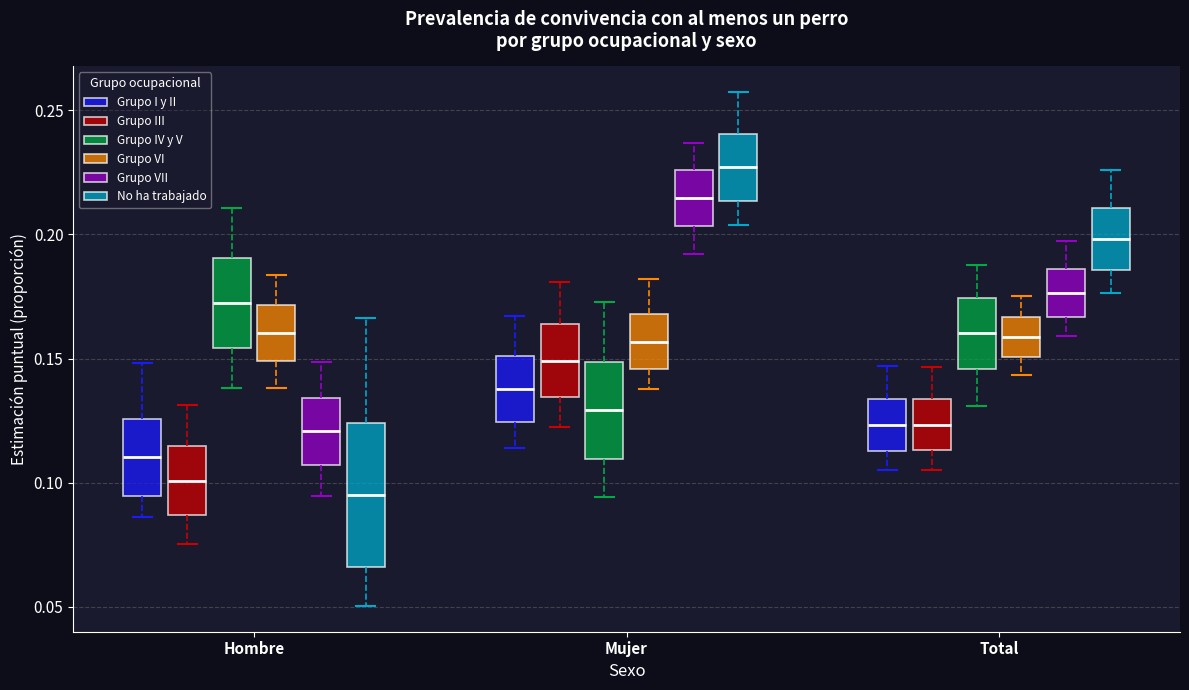

Comparing the boxes themselves (not the whiskers), which one is the tallest?

Hombre (No ha trabajado)